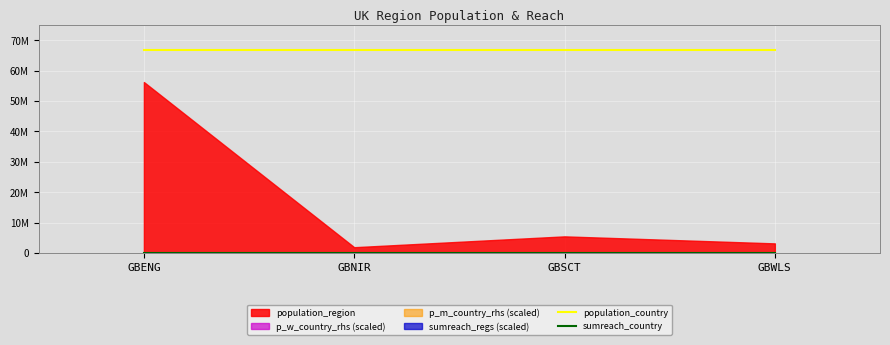

True or false: population_country has more than 2 interior local peaks.

False